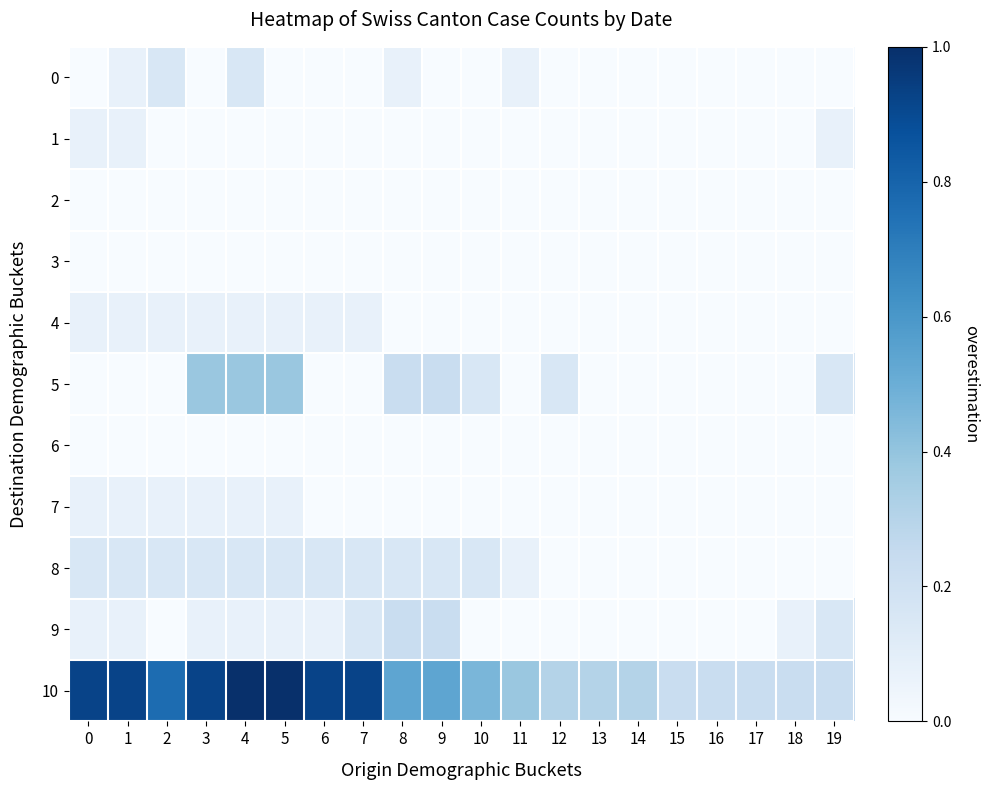

Reading left to right, what are all the values shown in this chart?

0: 0=0.0	1=0.1	2=0.2	3=0.0	4=0.2	5=0.0	6=0.0	7=0.0	8=0.1	9=0.0	10=0.0	11=0.1	12=0.0	13=0.0	14=0.0	15=0.0	16=0.0	17=0.0	18=0.0	19=0.0
1: 0=0.1	1=0.1	2=0.0	3=0.0	4=0.0	5=0.0	6=0.0	7=0.0	8=0.0	9=0.0	10=0.0	11=0.0	12=0.0	13=0.0	14=0.0	15=0.0	16=0.0	17=0.0	18=0.0	19=0.1
2: 0=0.0	1=0.0	2=0.0	3=0.0	4=0.0	5=0.0	6=0.0	7=0.0	8=0.0	9=0.0	10=0.0	11=0.0	12=0.0	13=0.0	14=0.0	15=0.0	16=0.0	17=0.0	18=0.0	19=0.0
3: 0=0.0	1=0.0	2=0.0	3=0.0	4=0.0	5=0.0	6=0.0	7=0.0	8=0.0	9=0.0	10=0.0	11=0.0	12=0.0	13=0.0	14=0.0	15=0.0	16=0.0	17=0.0	18=0.0	19=0.0
4: 0=0.1	1=0.1	2=0.1	3=0.1	4=0.1	5=0.1	6=0.1	7=0.1	8=0.0	9=0.0	10=0.0	11=0.0	12=0.0	13=0.0	14=0.0	15=0.0	16=0.0	17=0.0	18=0.0	19=0.0
5: 0=0.0	1=0.0	2=0.0	3=0.4	4=0.4	5=0.4	6=0.0	7=0.0	8=0.2	9=0.2	10=0.2	11=0.0	12=0.2	13=0.0	14=0.0	15=0.0	16=0.0	17=0.0	18=0.0	19=0.2
6: 0=0.0	1=0.0	2=0.0	3=0.0	4=0.0	5=0.0	6=0.0	7=0.0	8=0.0	9=0.0	10=0.0	11=0.0	12=0.0	13=0.0	14=0.0	15=0.0	16=0.0	17=0.0	18=0.0	19=0.0
7: 0=0.1	1=0.1	2=0.1	3=0.1	4=0.1	5=0.1	6=0.0	7=0.0	8=0.0	9=0.0	10=0.0	11=0.0	12=0.0	13=0.0	14=0.0	15=0.0	16=0.0	17=0.0	18=0.0	19=0.0
8: 0=0.2	1=0.2	2=0.2	3=0.2	4=0.2	5=0.2	6=0.2	7=0.2	8=0.2	9=0.2	10=0.2	11=0.1	12=0.0	13=0.0	14=0.0	15=0.0	16=0.0	17=0.0	18=0.0	19=0.0
9: 0=0.1	1=0.1	2=0.0	3=0.1	4=0.1	5=0.1	6=0.1	7=0.2	8=0.2	9=0.2	10=0.0	11=0.0	12=0.0	13=0.0	14=0.0	15=0.0	16=0.0	17=0.0	18=0.1	19=0.2
10: 0=0.9	1=0.9	2=0.8	3=0.9	4=1.0	5=1.0	6=0.9	7=0.9	8=0.5	9=0.5	10=0.5	11=0.4	12=0.3	13=0.3	14=0.3	15=0.2	16=0.2	17=0.2	18=0.2	19=0.2